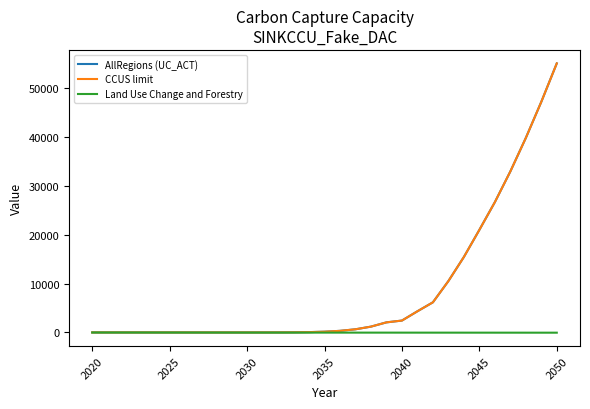

How many lines are shown in the chart?

3